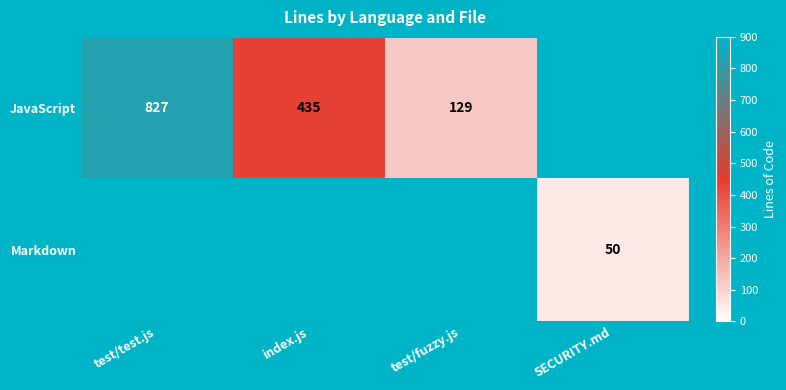

Is it true that Markdown equals 50 at SECURITY.md?

True